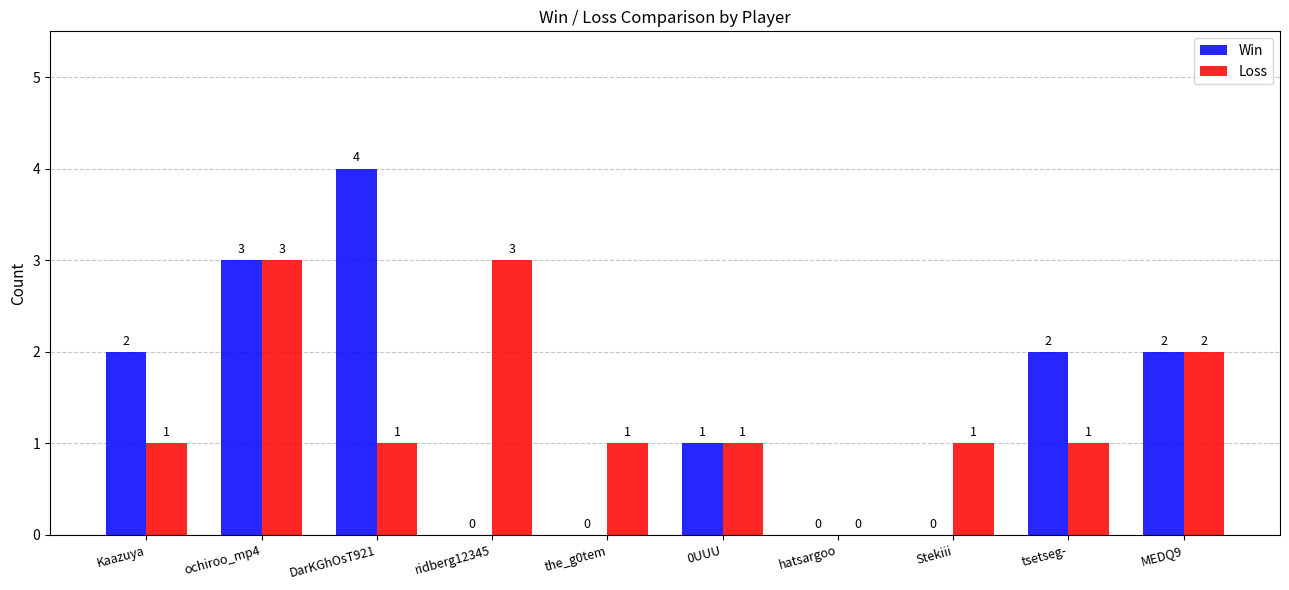

What is the average value of the Win series?

1